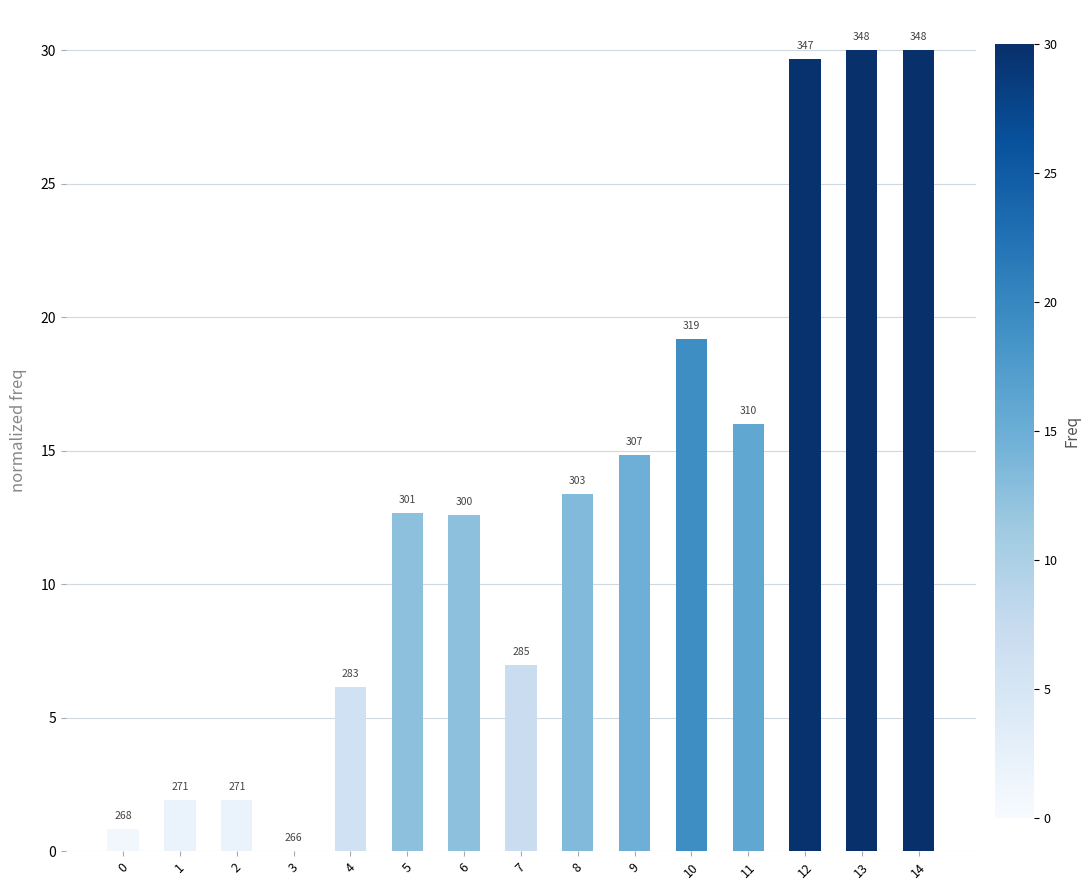

Reading left to right, list all the values displayed in this chart.

0=0.8	1=1.9	2=1.9	3=0.0	4=6.2	5=12.7	6=12.6	7=7.0	8=13.4	9=14.8	10=19.2	11=16.0	12=29.7	13=30.0	14=30.0